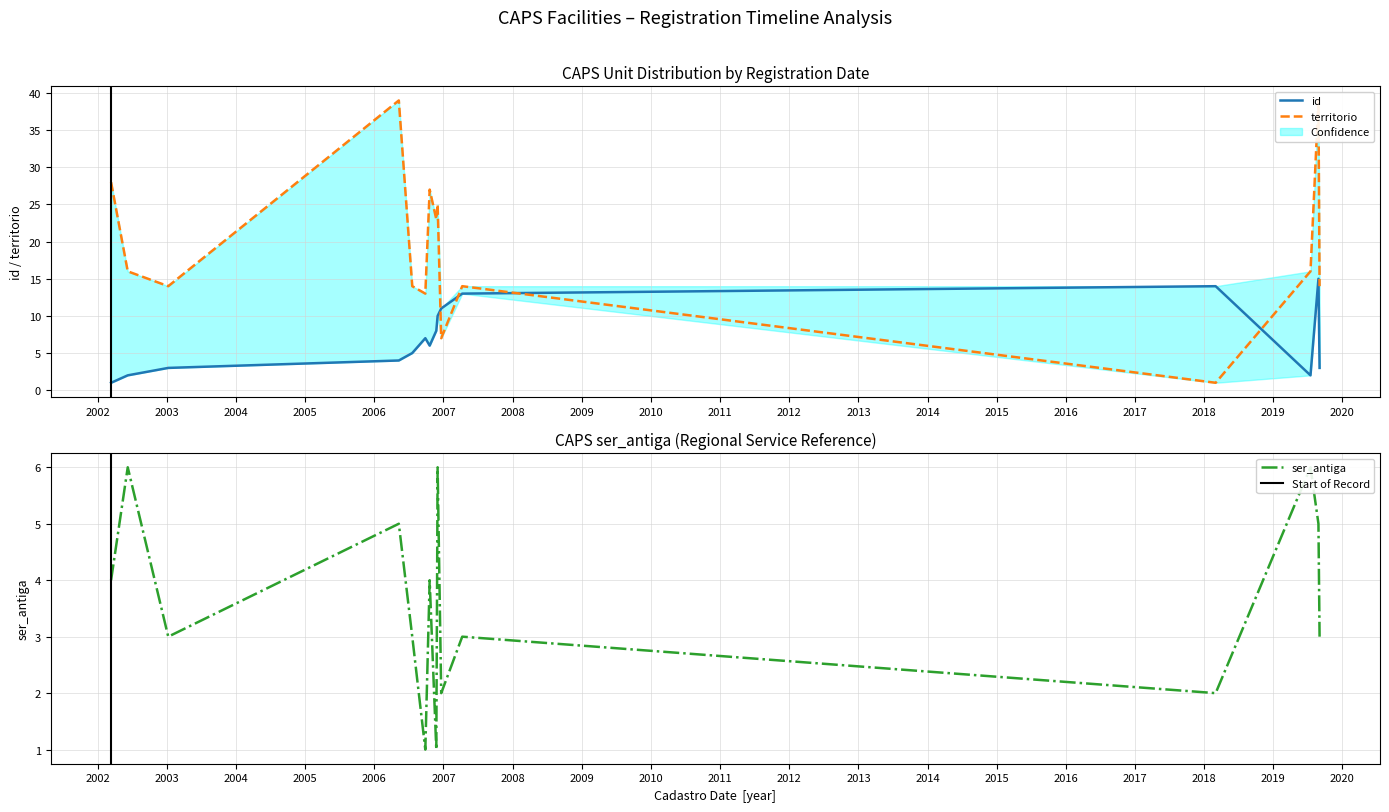

What is the highest value of the id series?

15